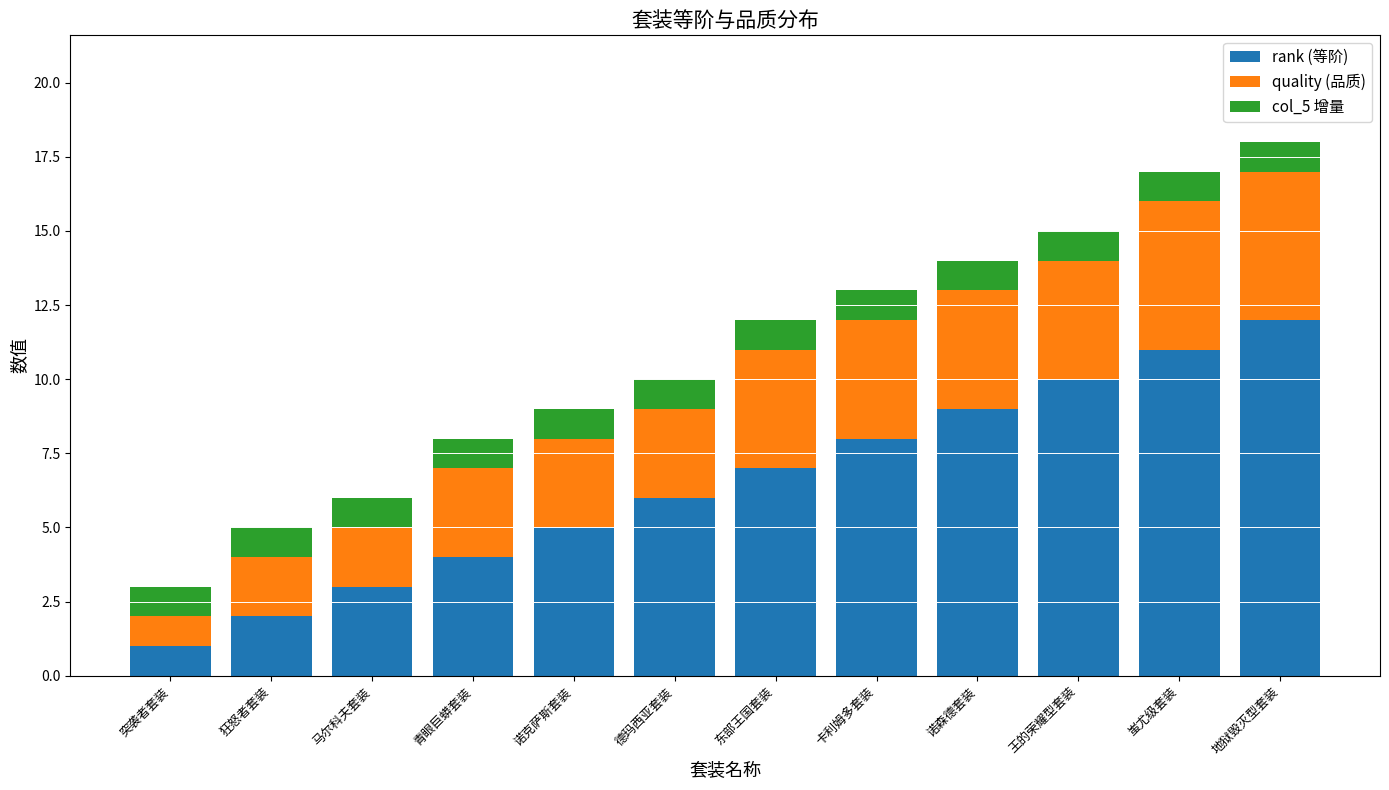

What is the sum of all rank (等阶) values?

78